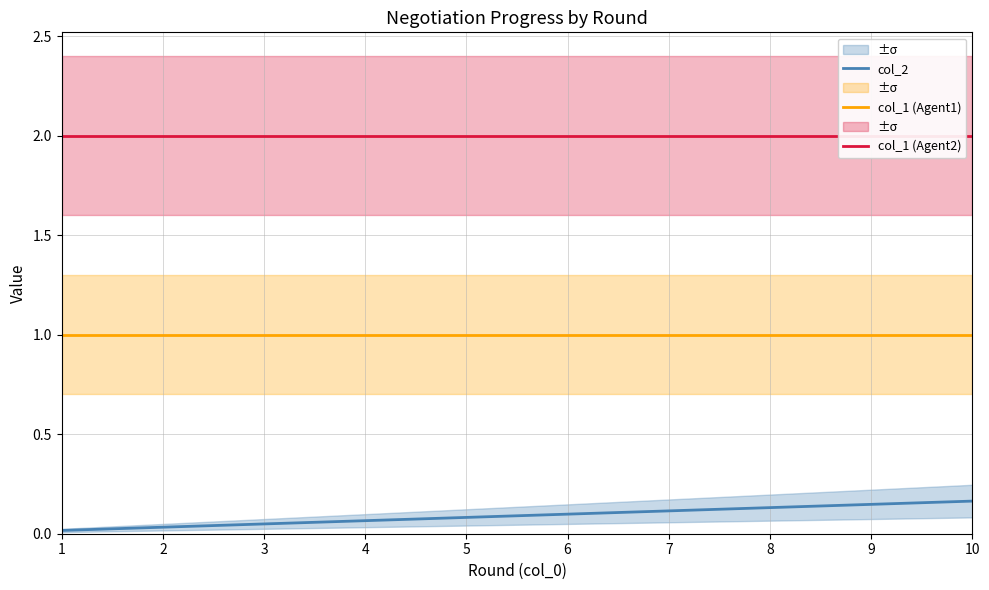

At which category does the chart reach its minimum across all series?

1